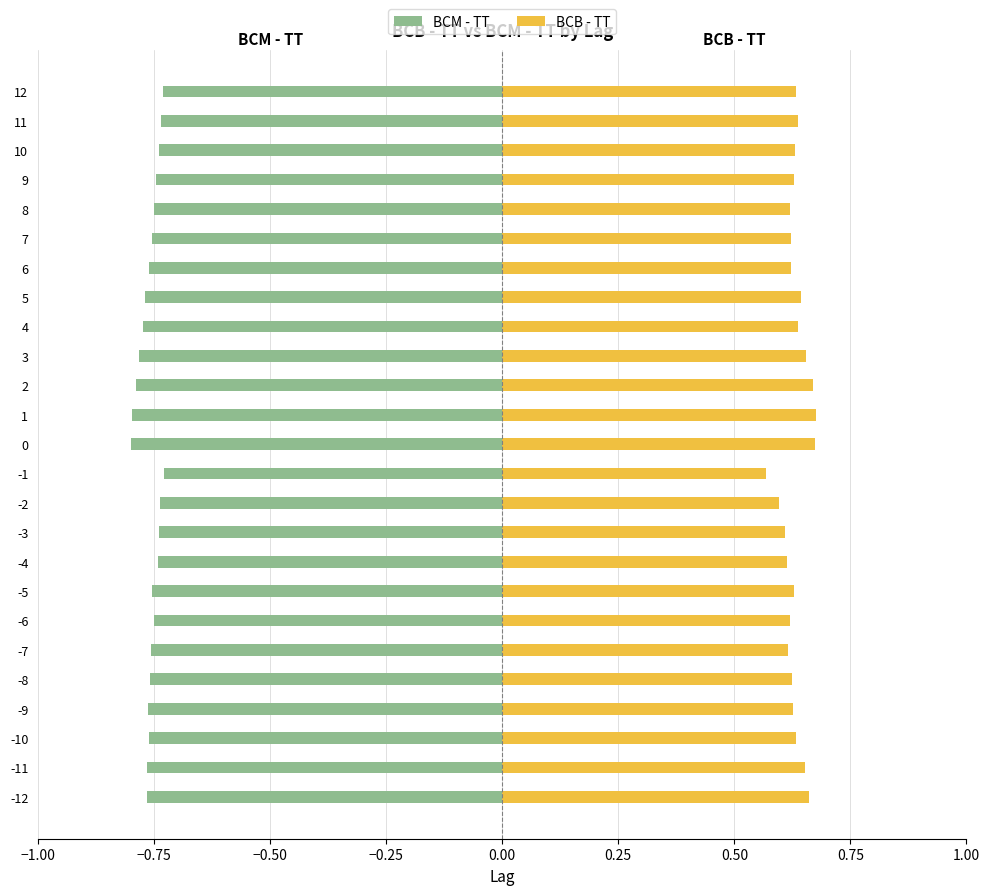

List the series in order of their peak value, highest first.

BCB - TT, BCM - TT